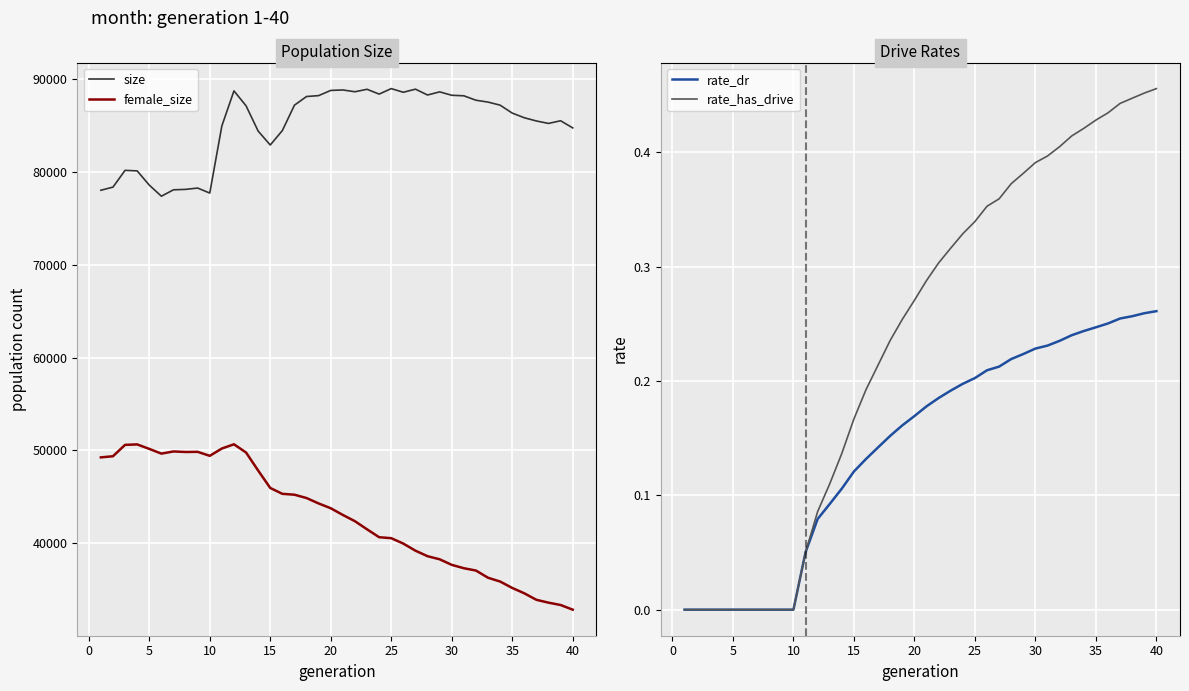

What is the minimum value for size?

77394